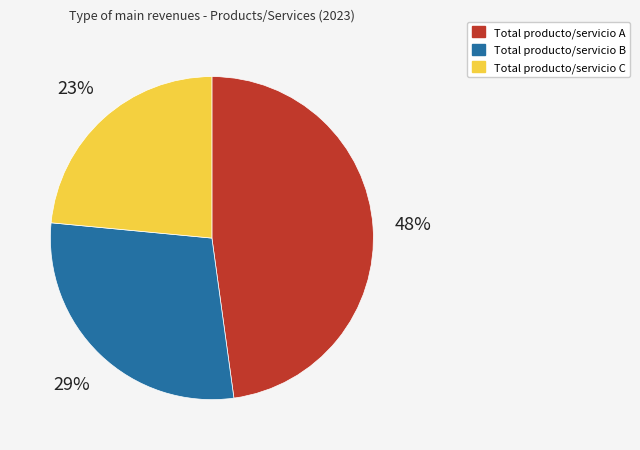

How many slices are in this pie chart?

3